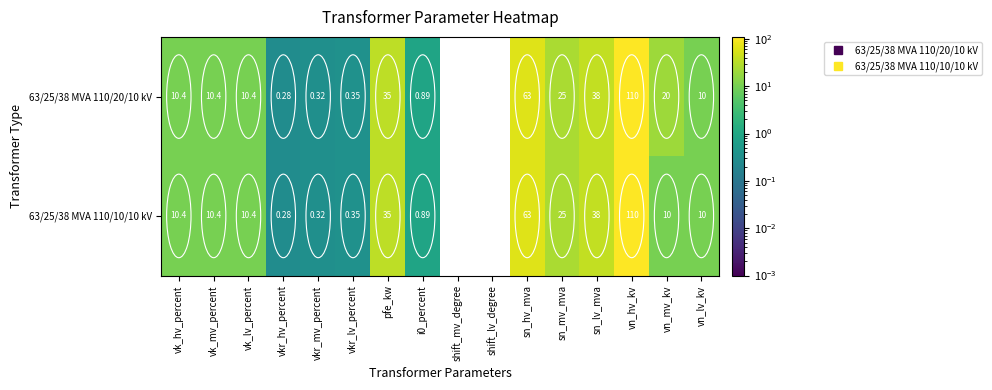

Where does the 63/25/38 MVA 110/10/10 kV series first go above 10?

vk_hv_percent